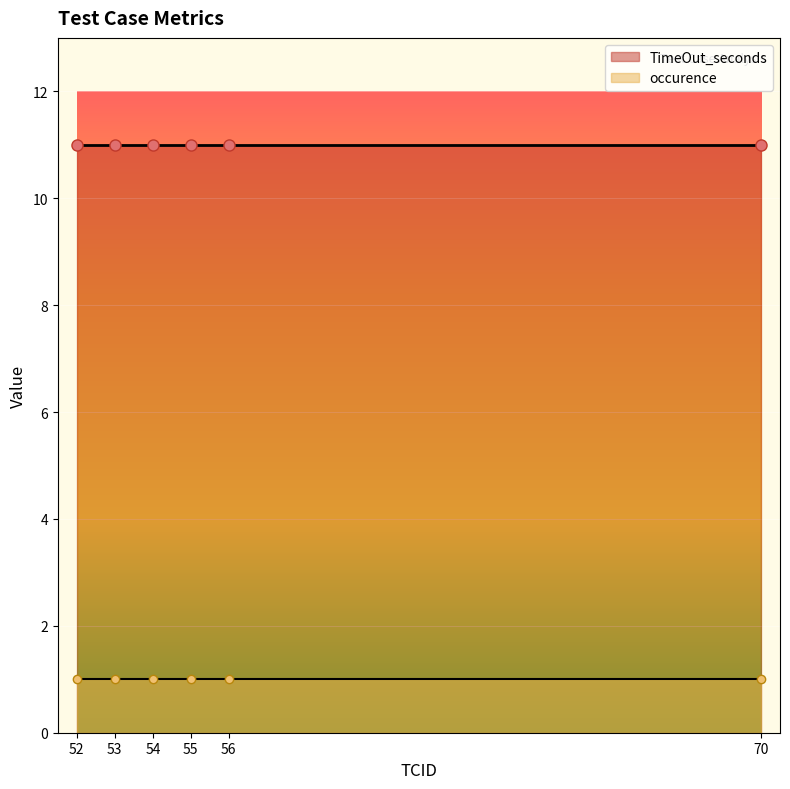

Reading left to right, extract all data points from this chart.

occurence: 52=1	53=1	54=1	55=1	56=1	70=1
TimeOut_seconds: 52=11	53=11	54=11	55=11	56=11	70=11